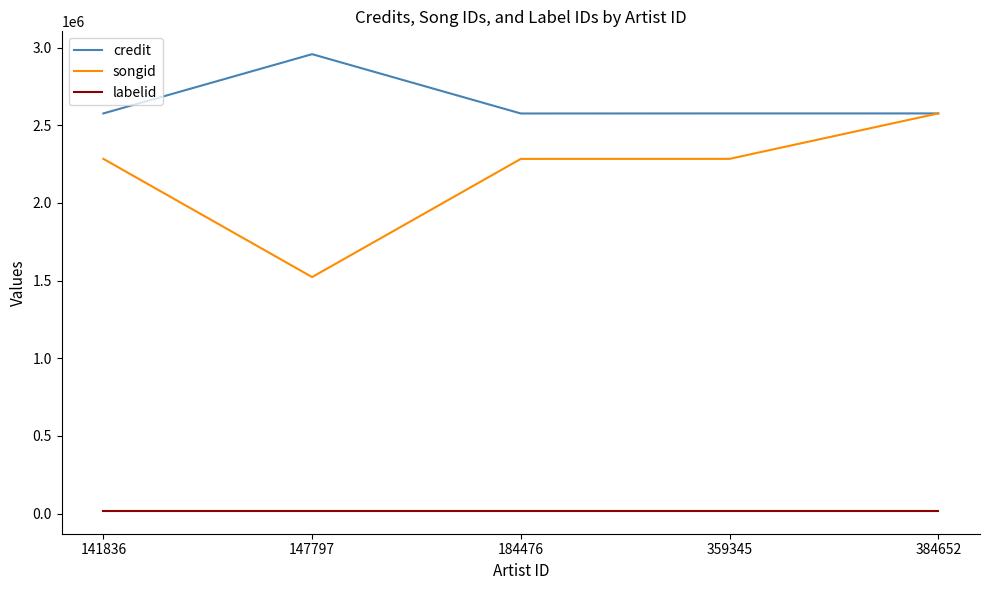

List the series in order of their peak value, highest first.

credit, songid, labelid